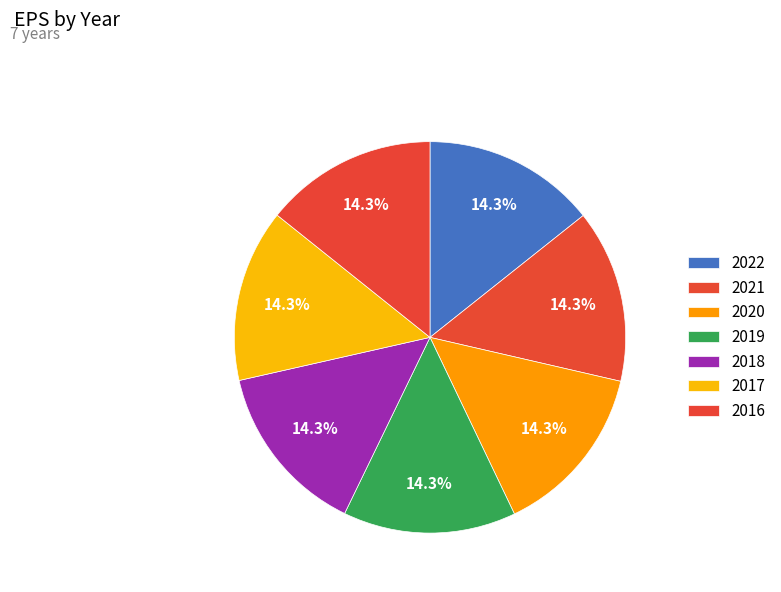

How many slices are in this pie chart?

7